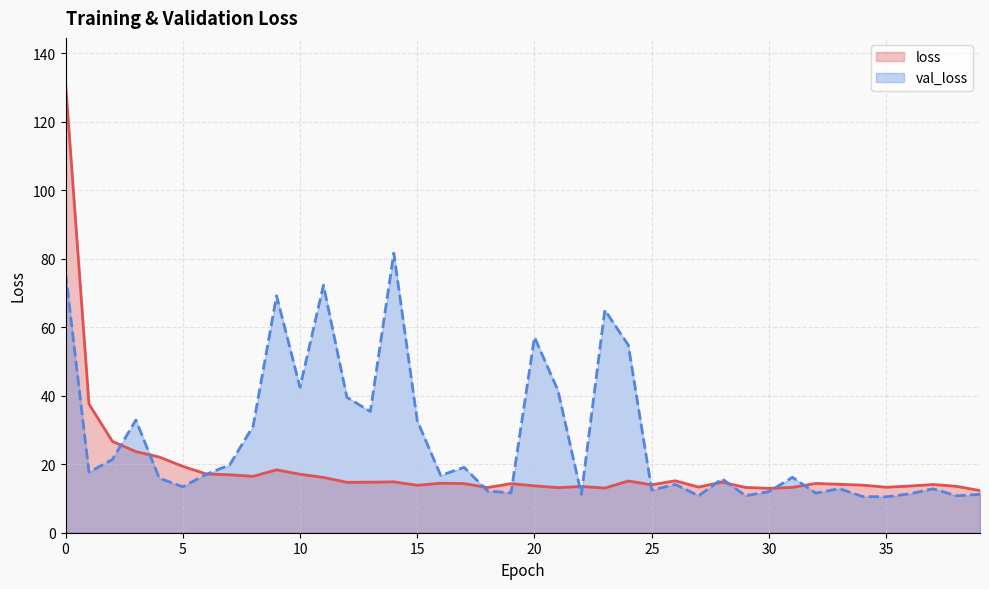

Which category has the highest value in the val_loss series?

14